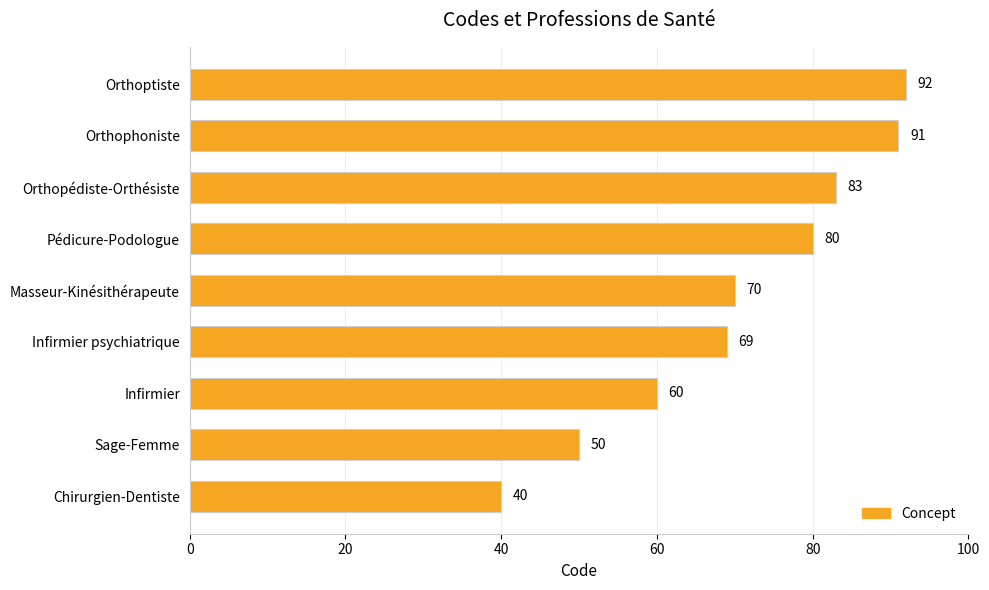

What is the maximum value shown in the chart?

92